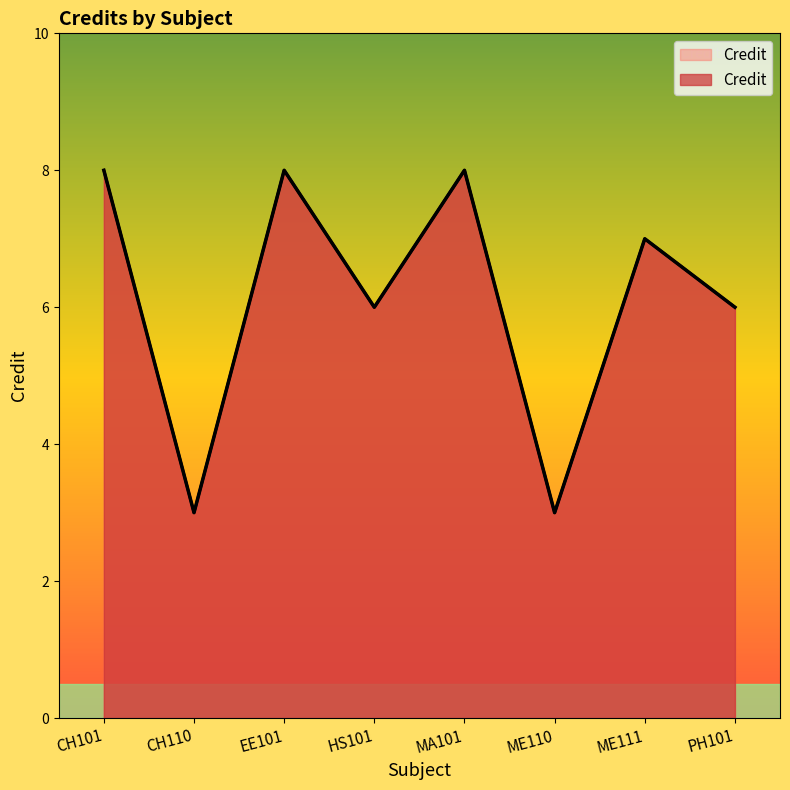

What is the difference between the values at ME110 and ME111?

4